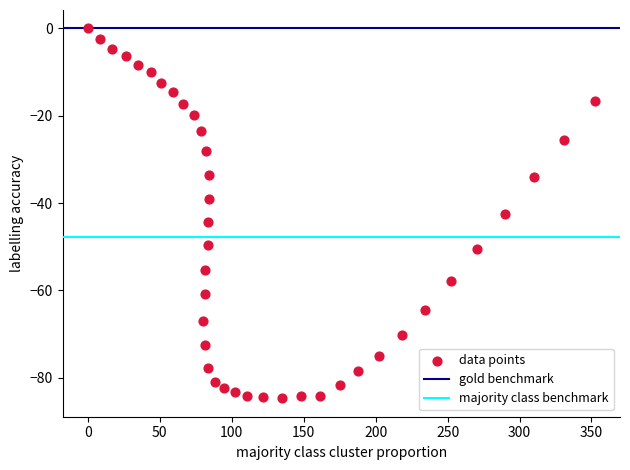

What is the range of X values (max minus min)?

352.2